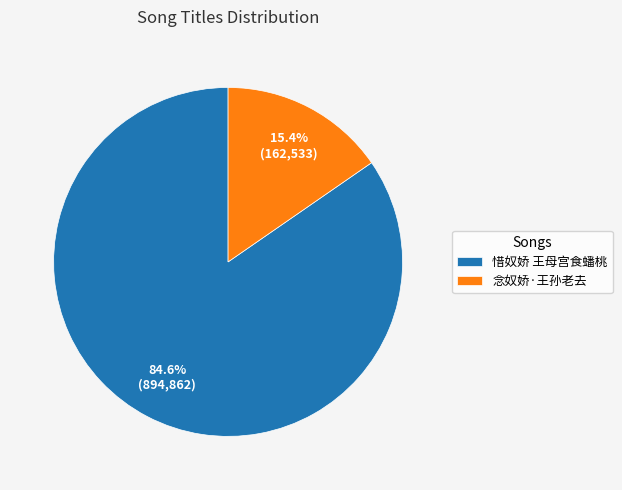

Combined, do 念奴娇·王孙老去 and 惜奴娇 王母宫食蟠桃 account for over 50%?

Yes